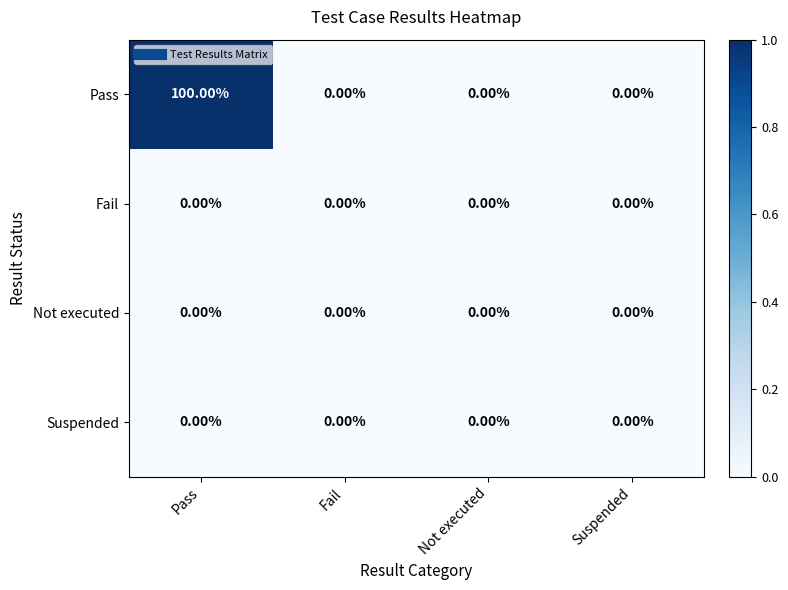

At which category is the sum across all series the highest?

Pass